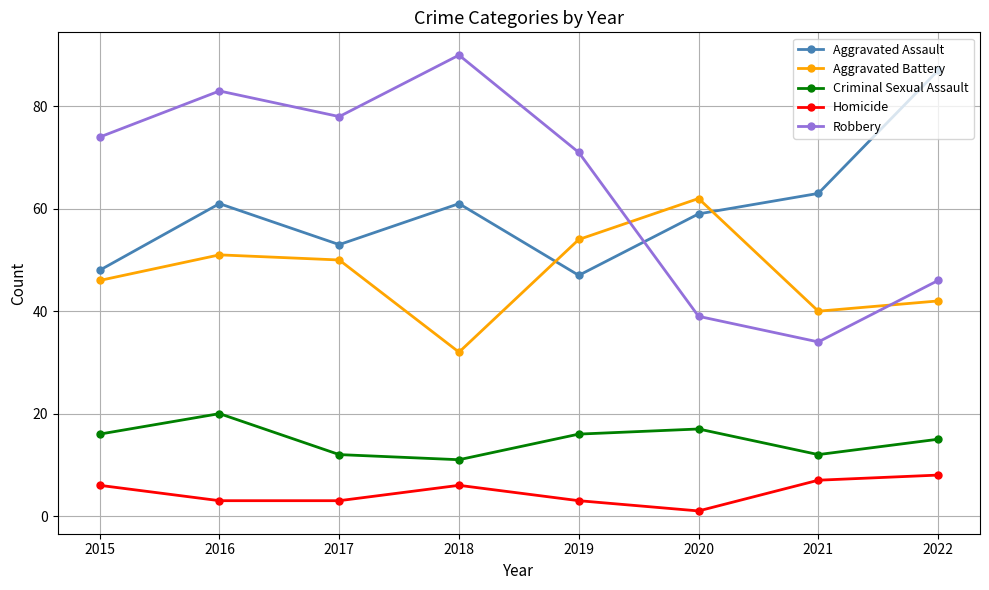

What is the spread (max minus min) of values at 2016?

80